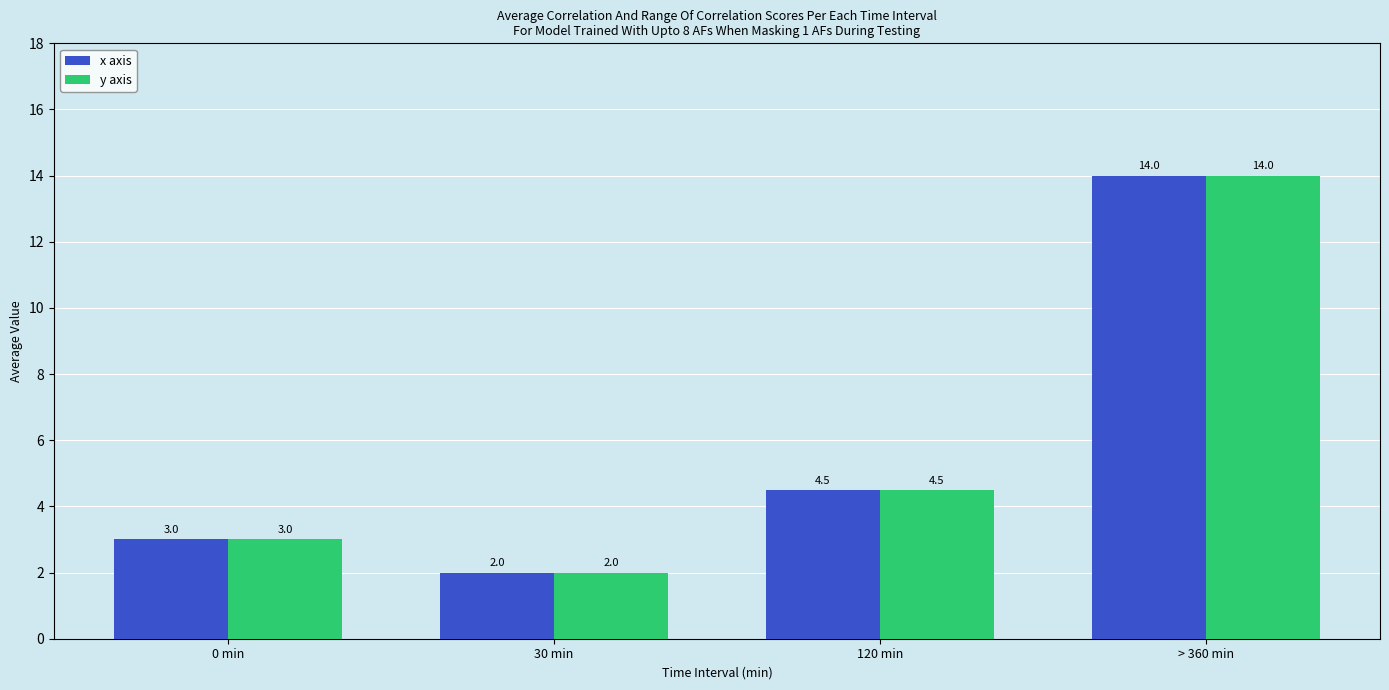

What is the sum of all y axis values?

23.5